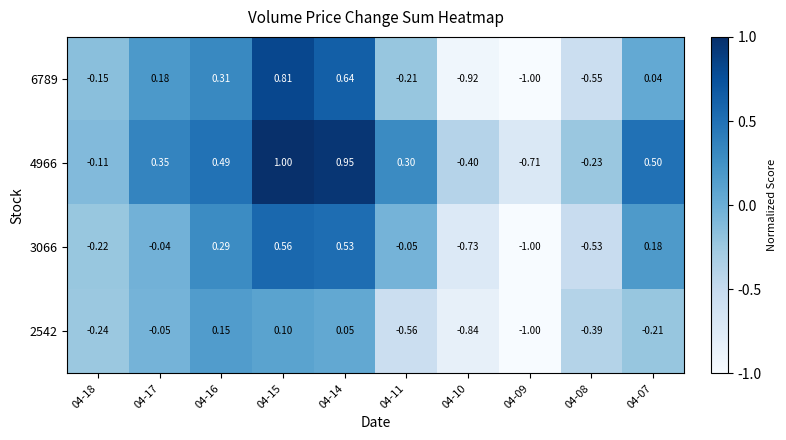

How many negative values does the 4966 series have?

4